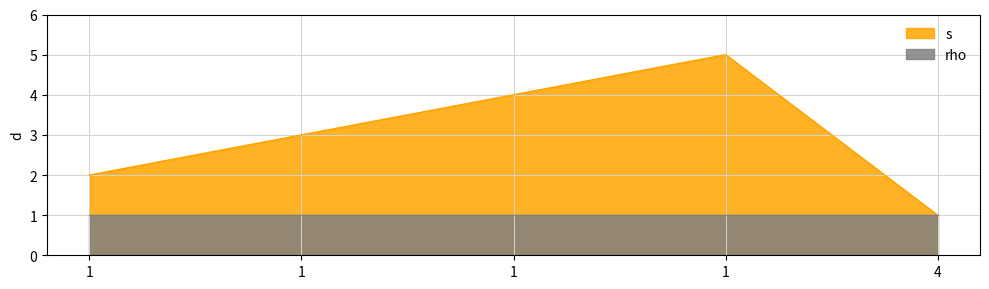

What is the change in value from 1 to 1?

+3